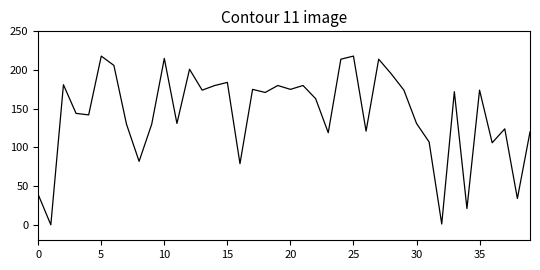

What is the maximum value shown in the chart?

218